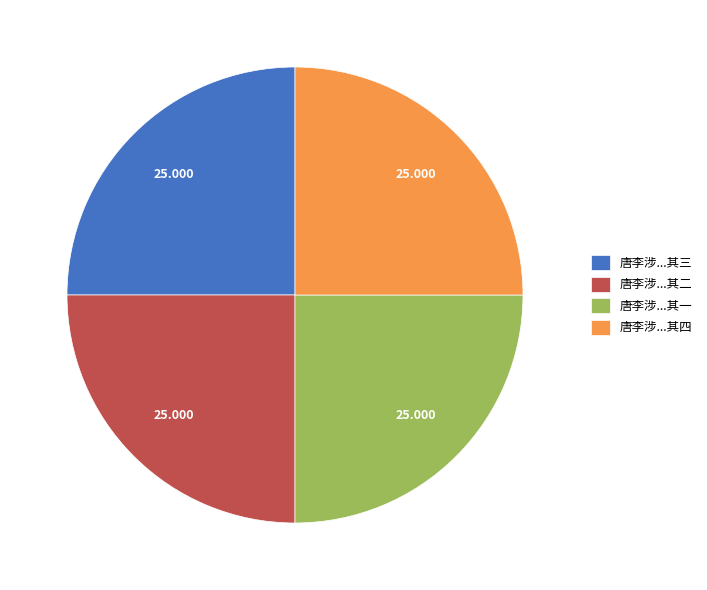

How many slices are in this pie chart?

4